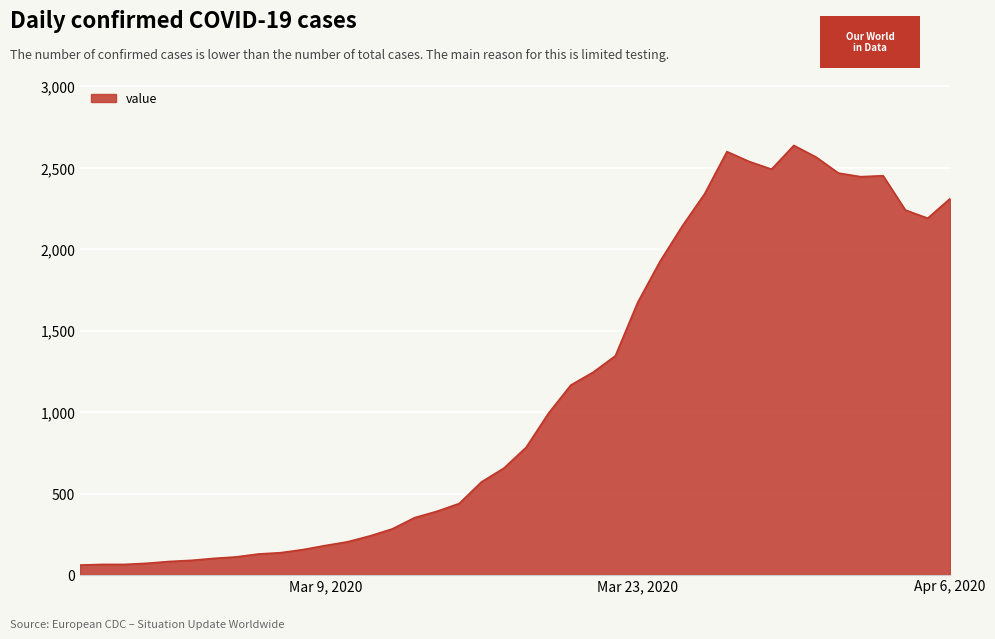

What is the maximum value shown in the chart?

2638